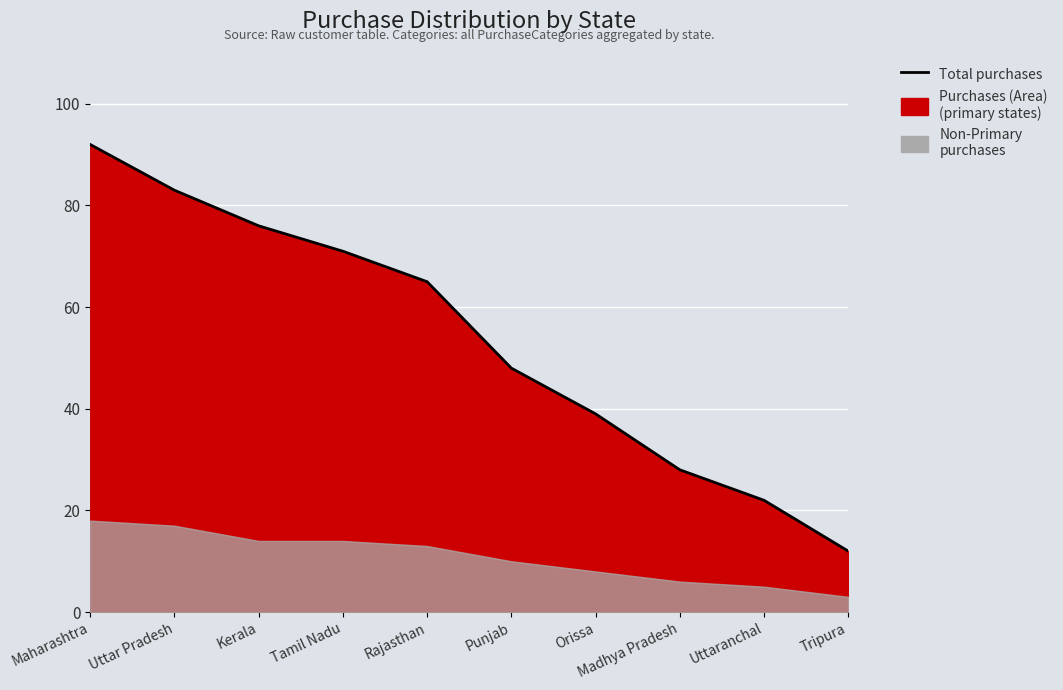

What is the greatest value displayed?

92